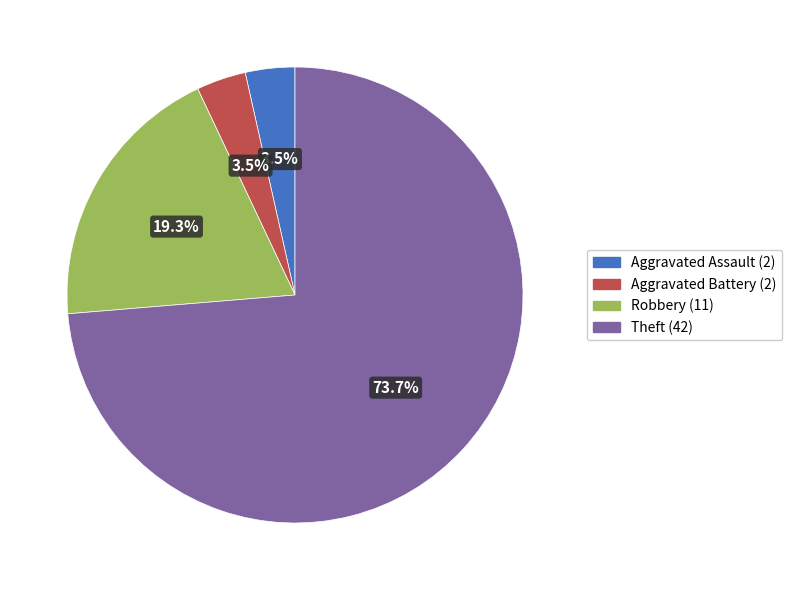

What is the majority slice?

Theft